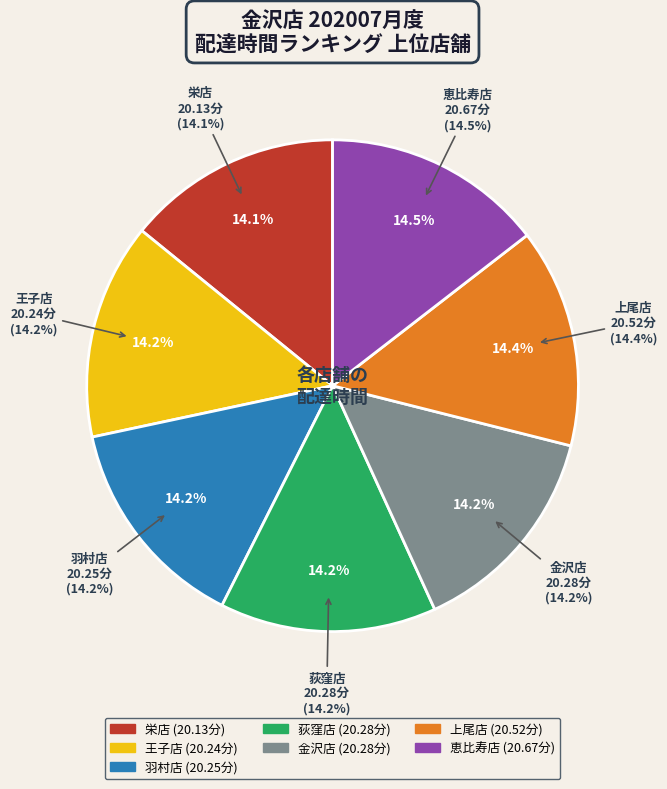

To the nearest percent, what percentage of the pie is 恵比寿店?

15%